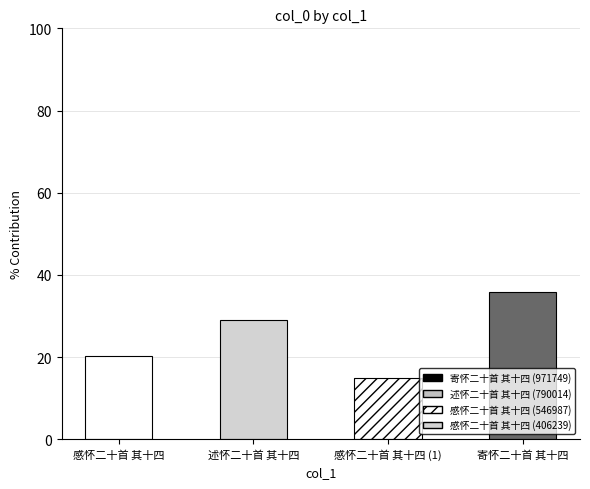

Rank the categories by value from highest to lowest.

寄怀二十首 其十四, 述怀二十首 其十四, 感怀二十首 其十四, 感怀二十首 其十四 (1)